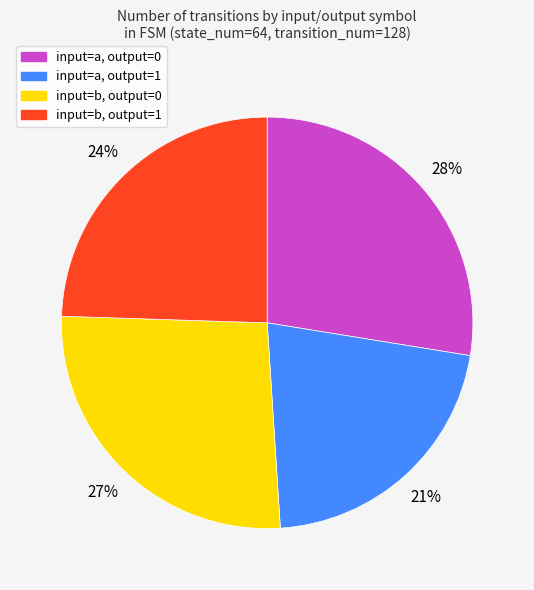

Which slice is the smallest?

input=a, output=1